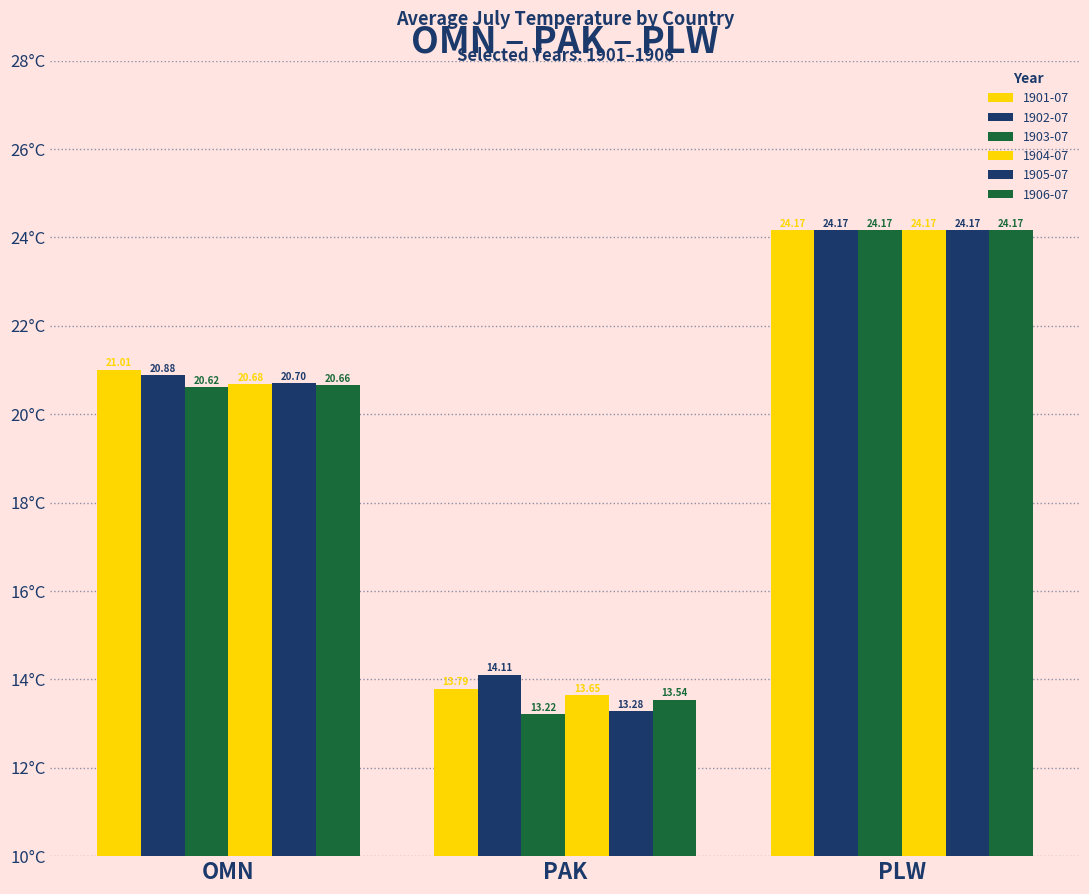

How many bars are there in total?

18